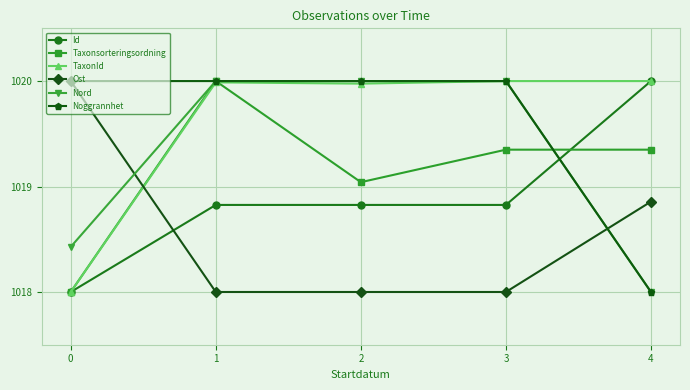

True or false: Noggrannhet has more than 2 points higher than both neighbors.

False